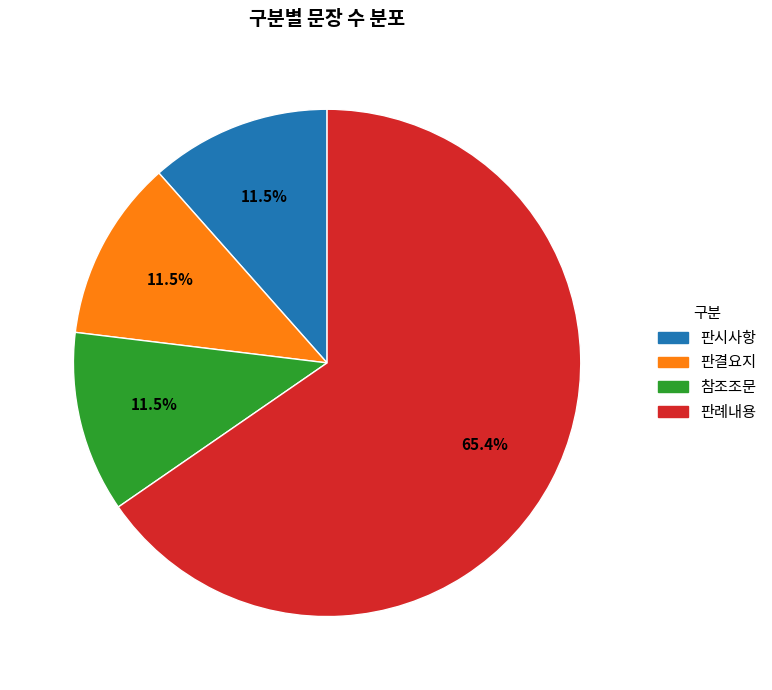

How much of the chart is everything except 참조조문?

88.5%